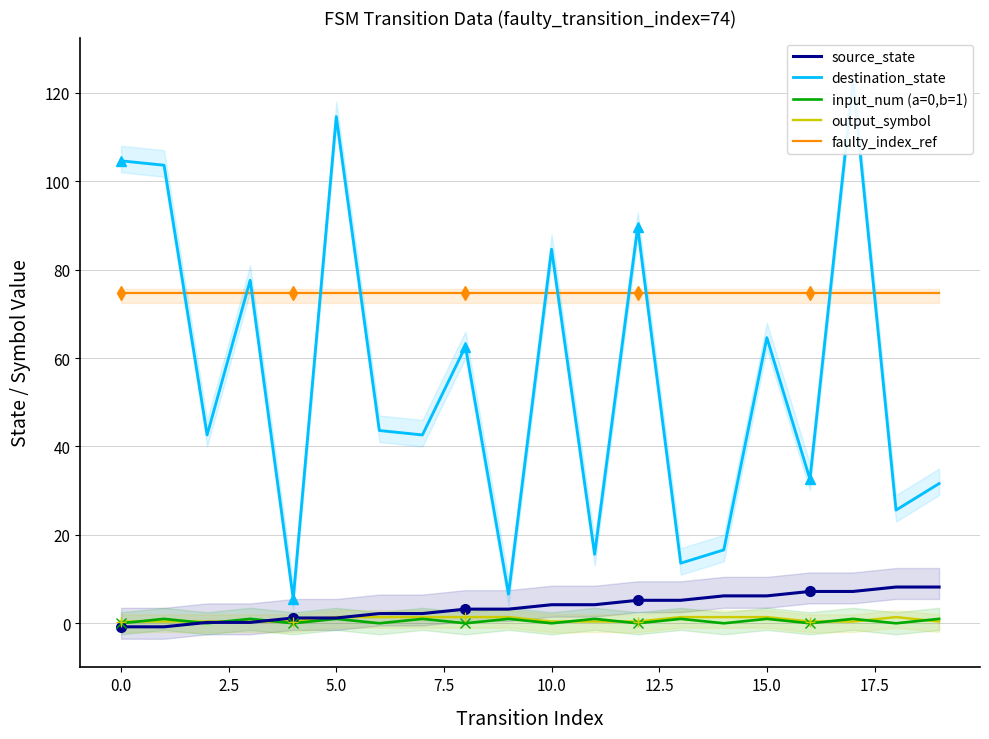

What is the approximate value of output_symbol at 11?

0.4